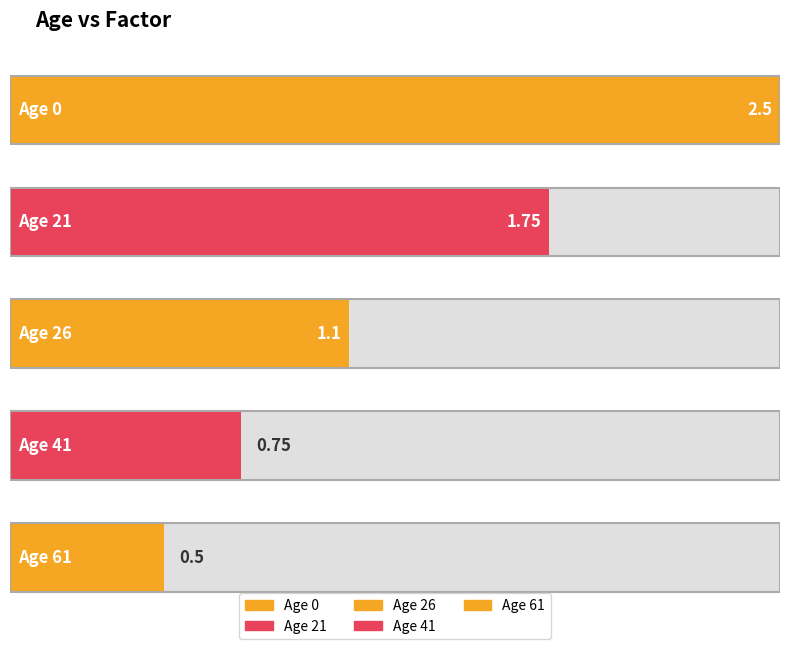

Count the number of values greater than 1.

3